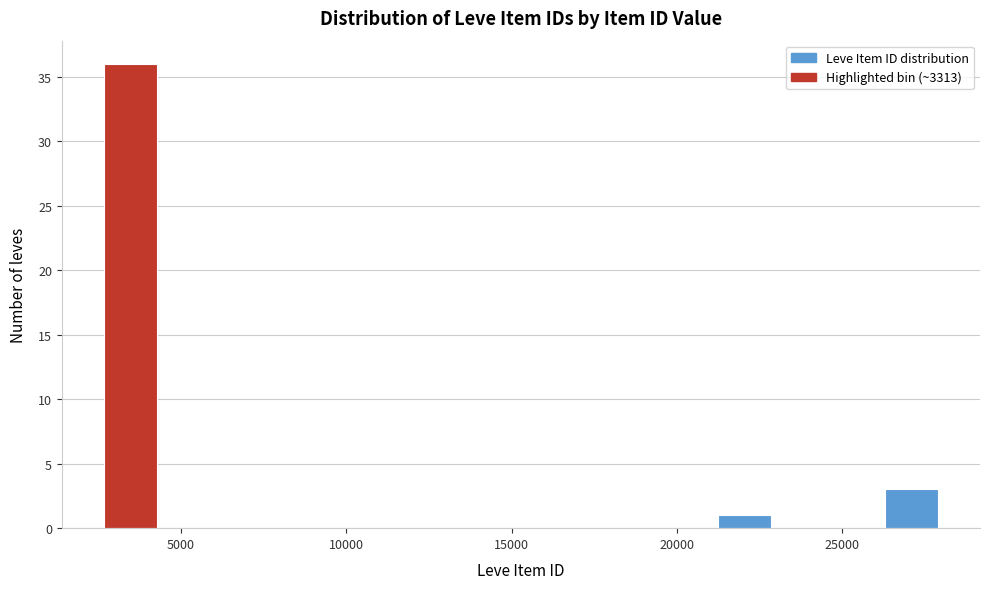

Around what value on the x-axis is the tallest bar? Give the approximate position of its centre, as read against the axis.

3500